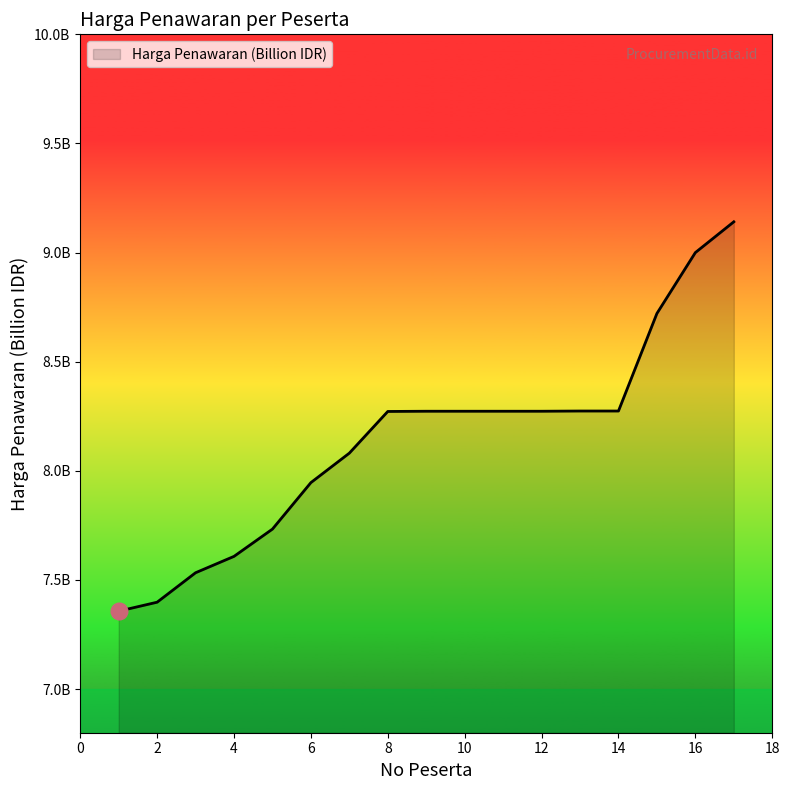

Does the chart have visible grid lines?

No